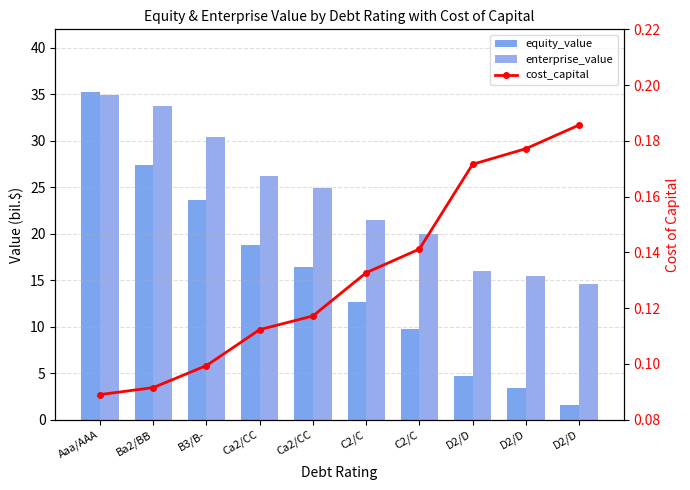

What is the difference between the cost_capital values at C2/C and Aaa/AAA?

0.1